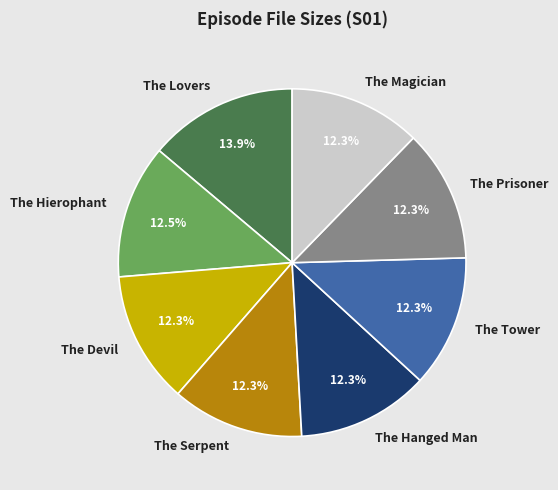

True or false: The Lovers accounts for 14% of the total.

True